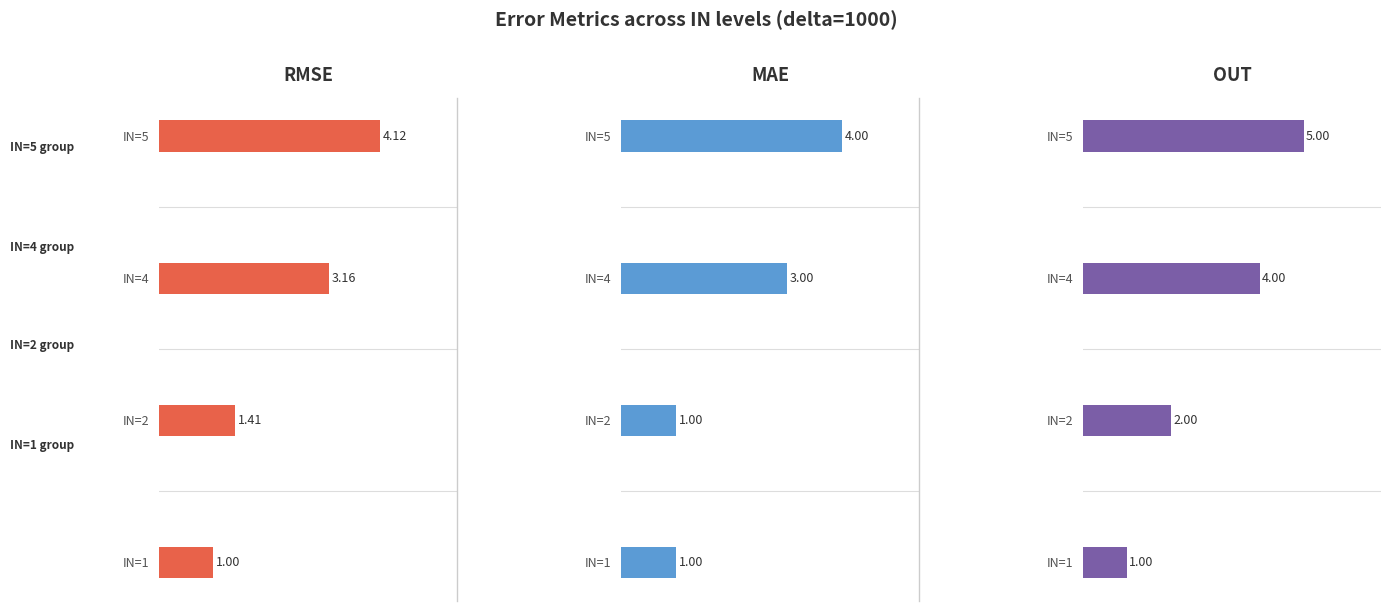

Which series has the largest range (max minus min)?

OUT